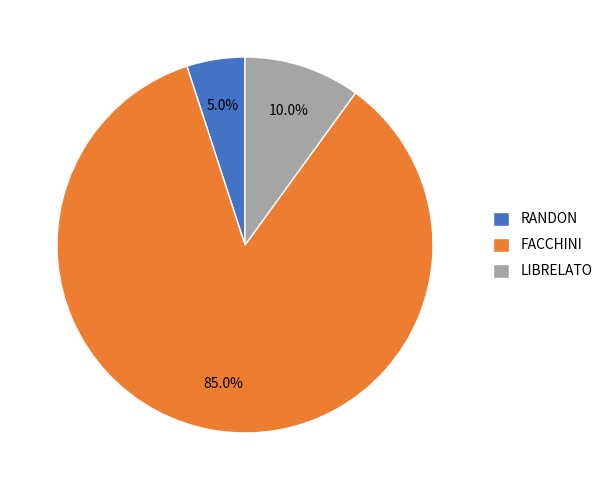

Rank the categories by value from highest to lowest.

FACCHINI, LIBRELATO, RANDON